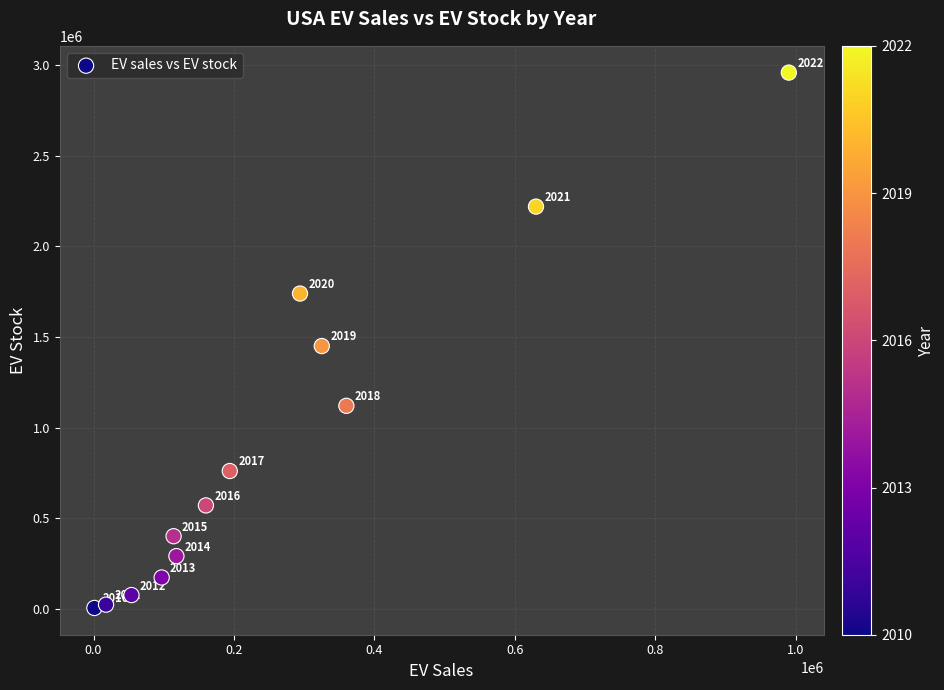

What Y value in the scatter plot is closest to 1481900?

1450000